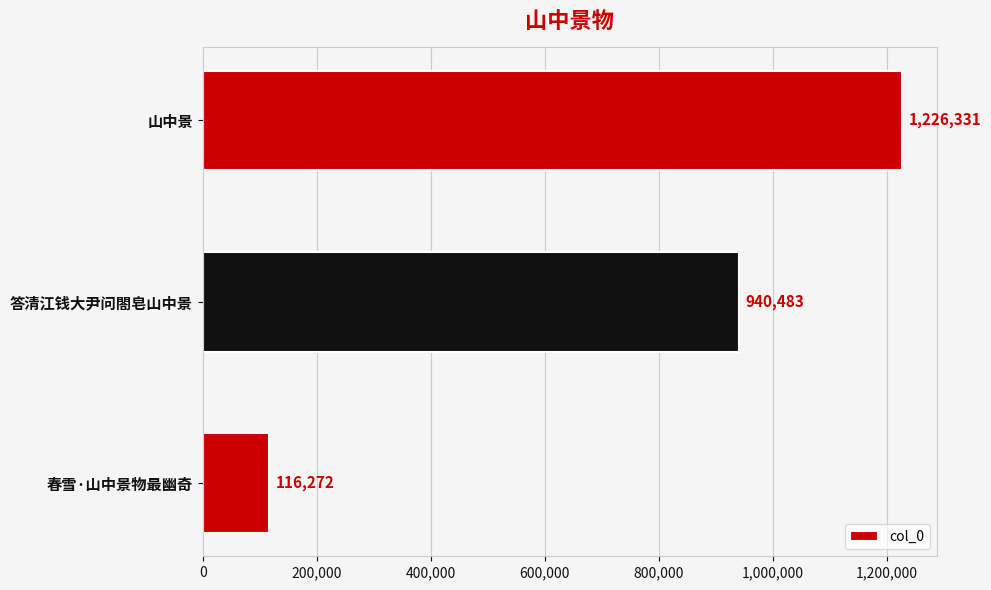

What is the average value?

761029